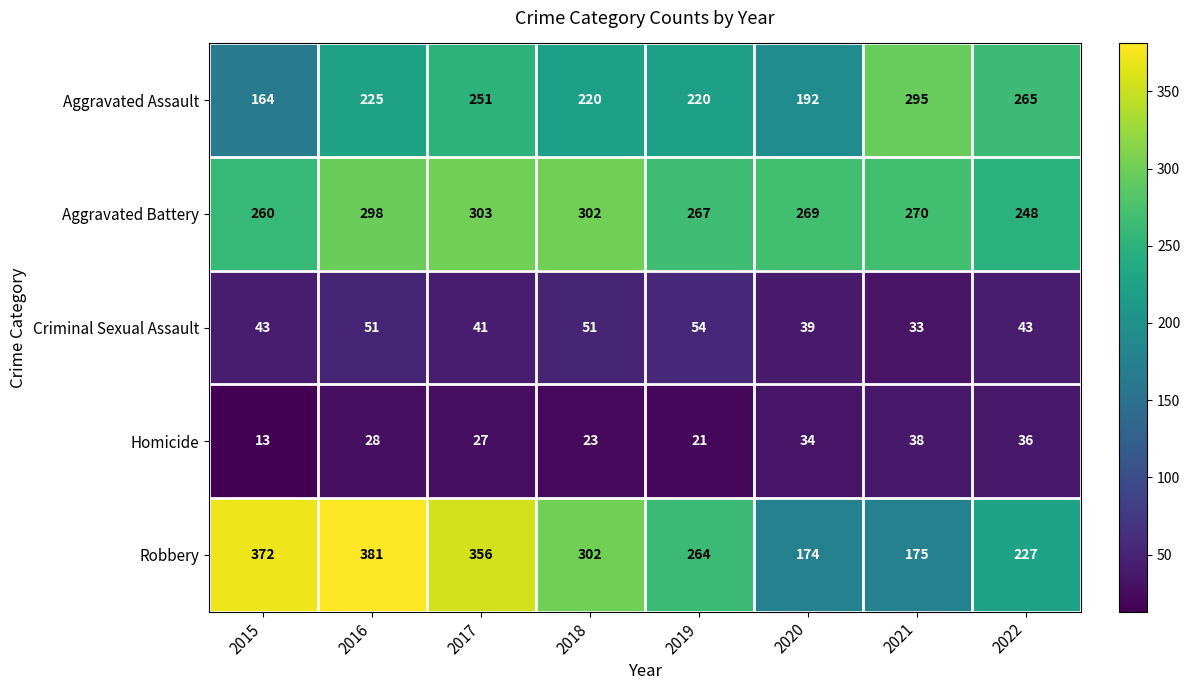

What is the spread (max minus min) of values at 2020?

235